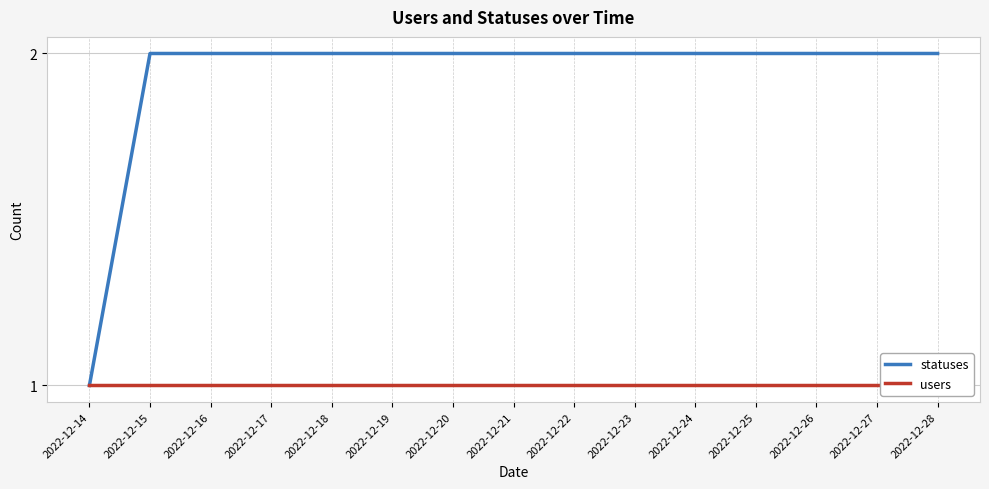

Which series has the largest total across all categories?

statuses